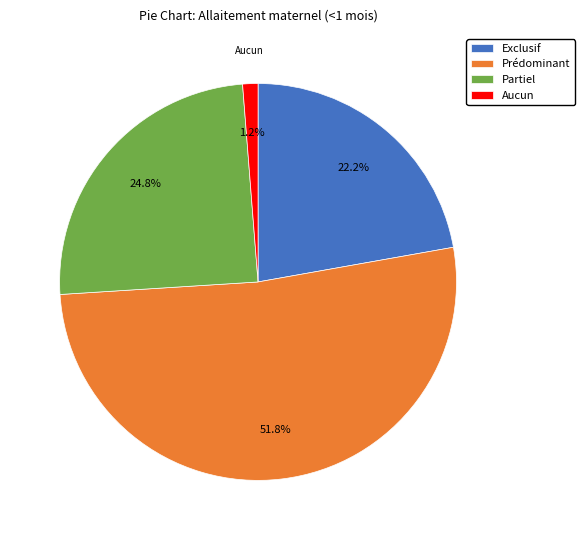

Which category accounts for the majority?

Prédominant